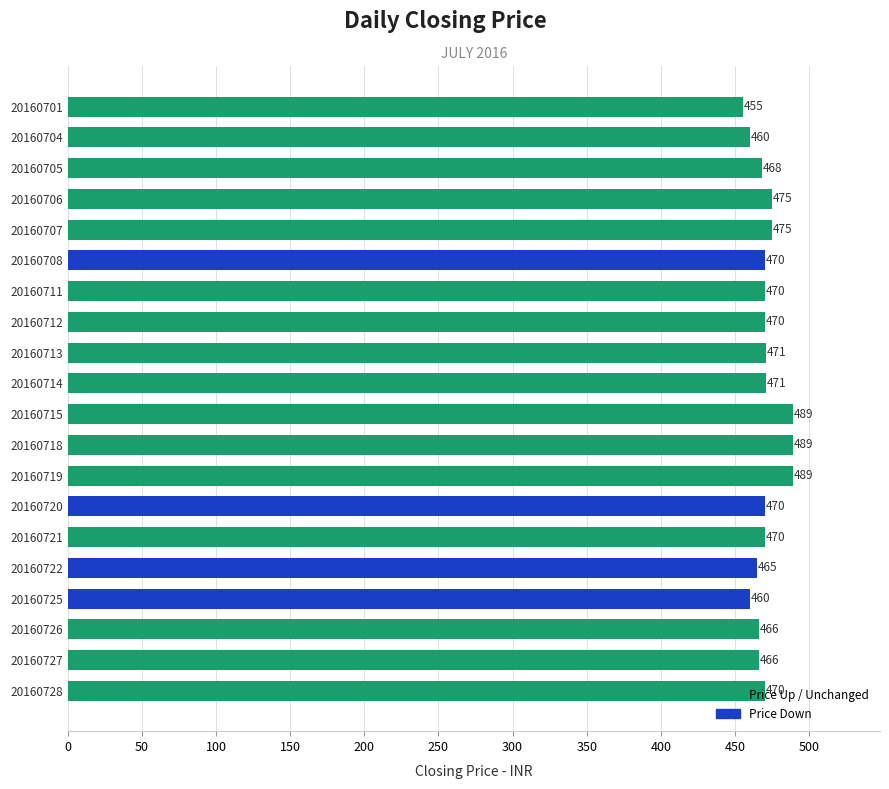

Is it true that the value at 20160714 is 660?

False